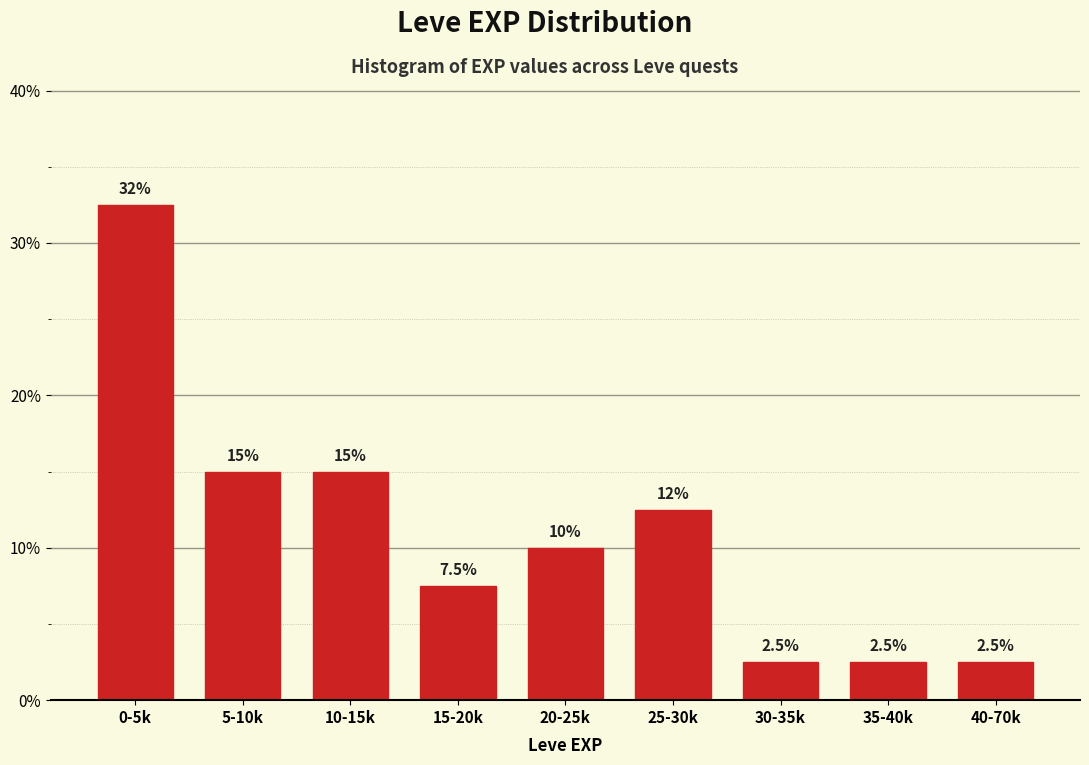

Reading left to right, extract all data points from this chart.

32.5	15.0	15.0	7.5	10.0	12.5	2.5	2.5	2.5